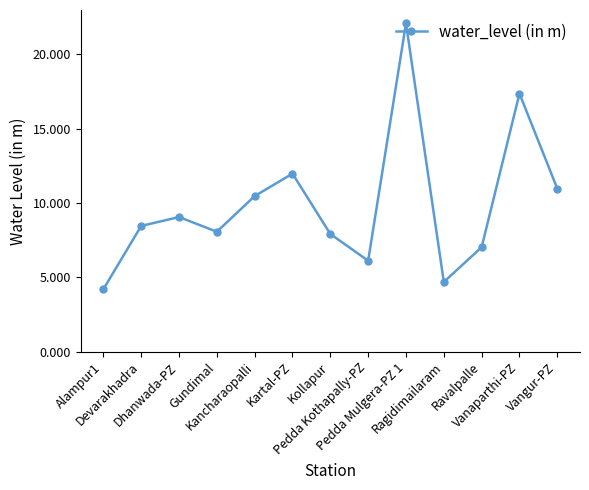

Count the number of data series in this chart.

1